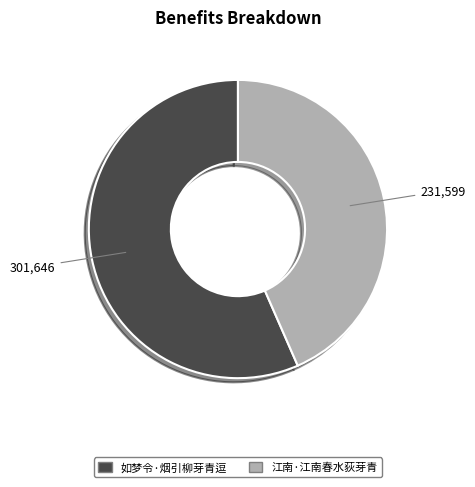

Between 如梦令·烟引柳芽青逗 and 江南·江南春水荻芽青, which is larger?

如梦令·烟引柳芽青逗